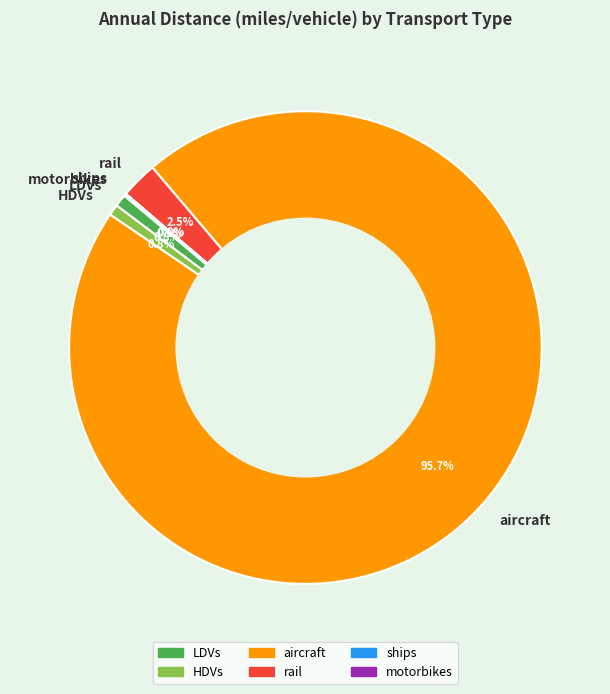

Which slice is the largest?

aircraft